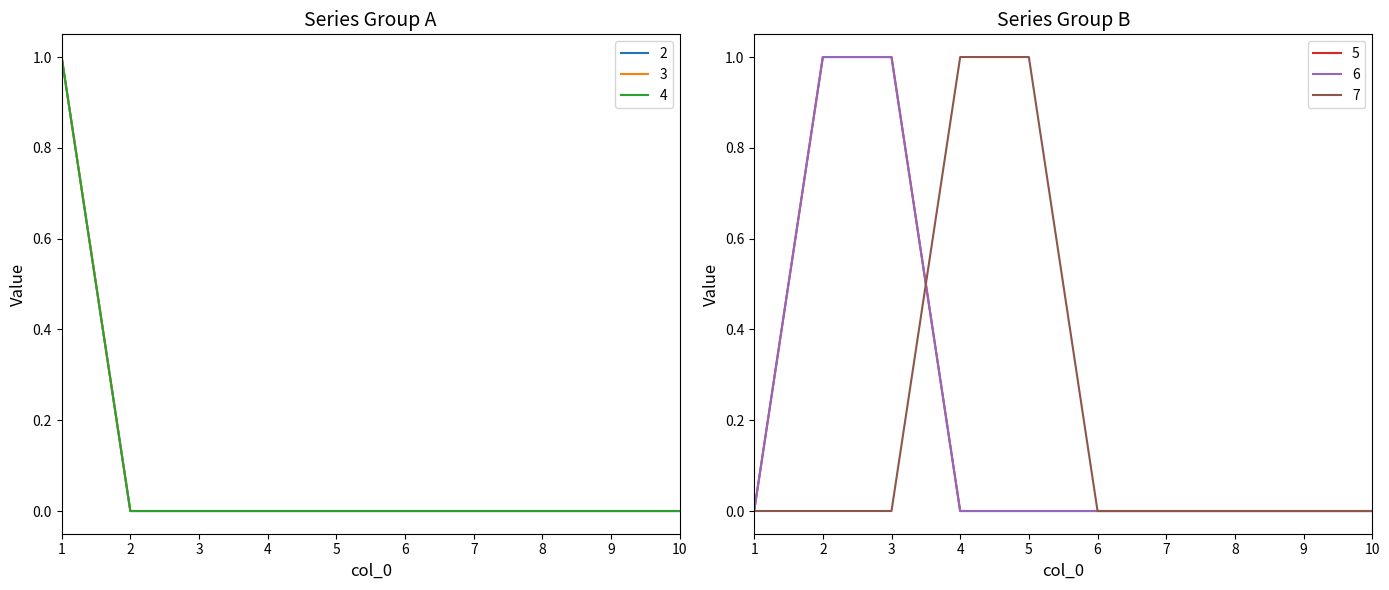

What is the maximum value for 6?

1